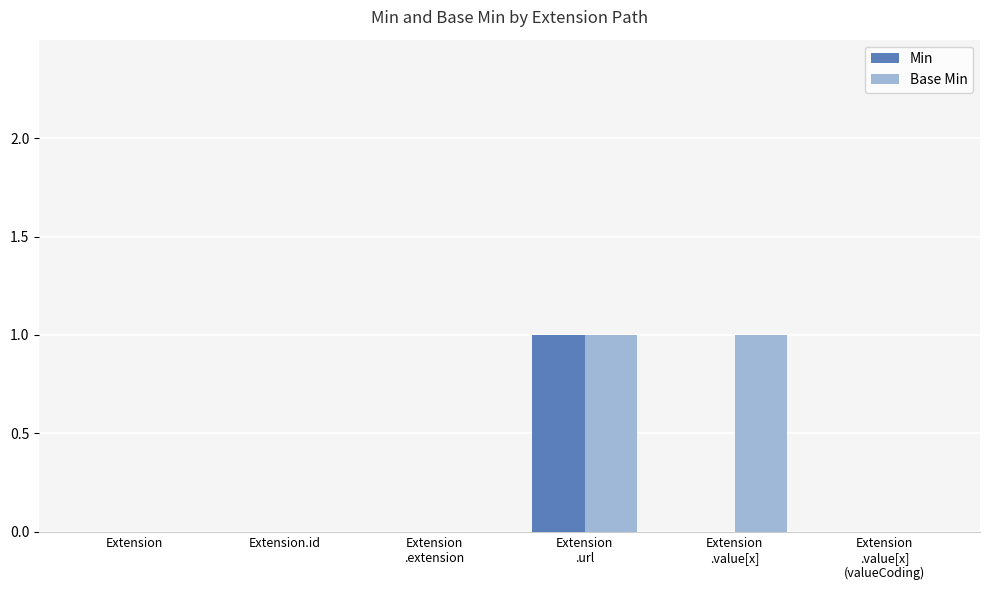

How many distinct data groups are displayed?

2